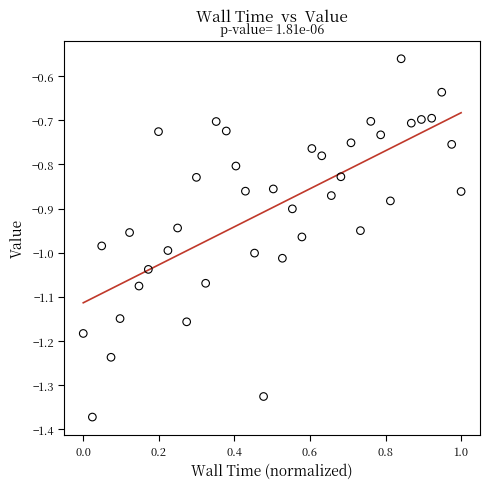

What is the range of X values (max minus min)?

1.0